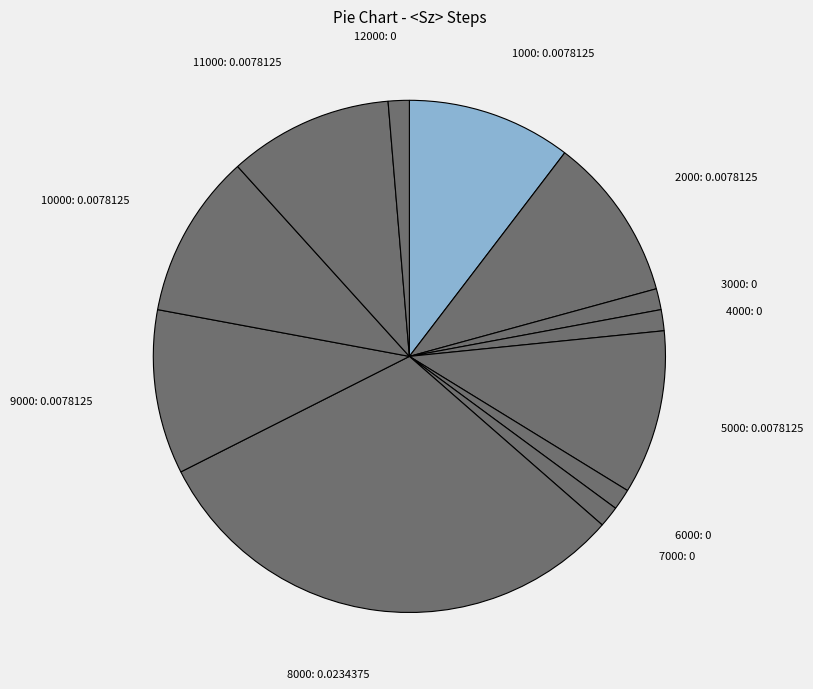

Is the sum of 6000: 0 and 9000: 0.0078125 greater than half?

No